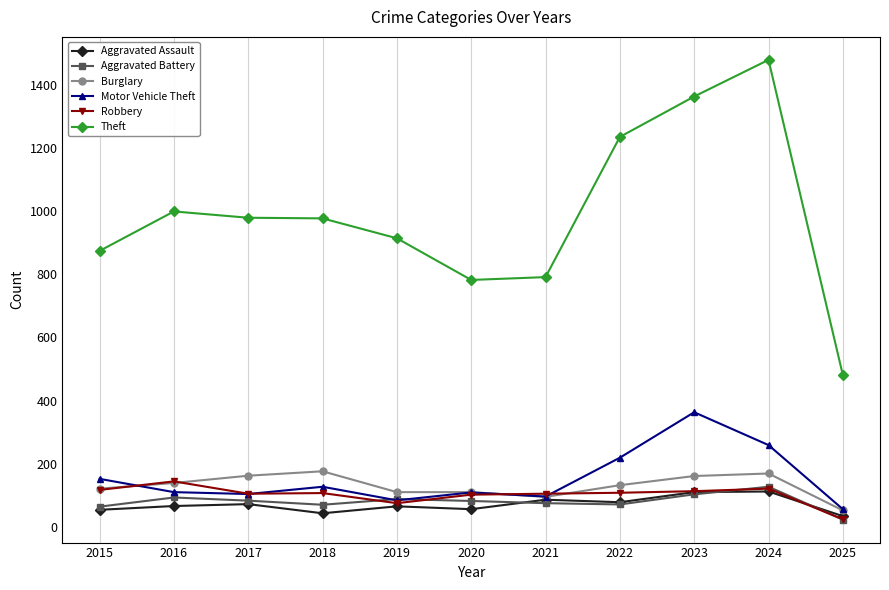

True or false: Theft and Aggravated Battery cross at least once.

False